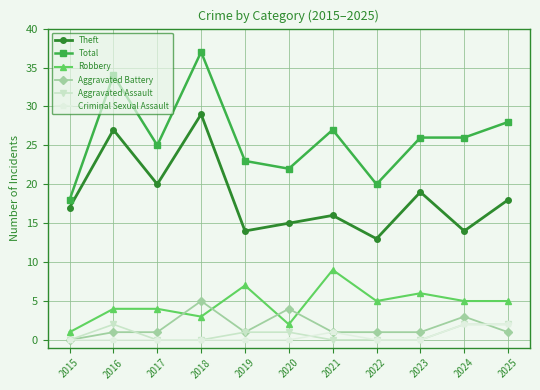

The Aggravated Battery series shows 1 at 2022. True or false?

True